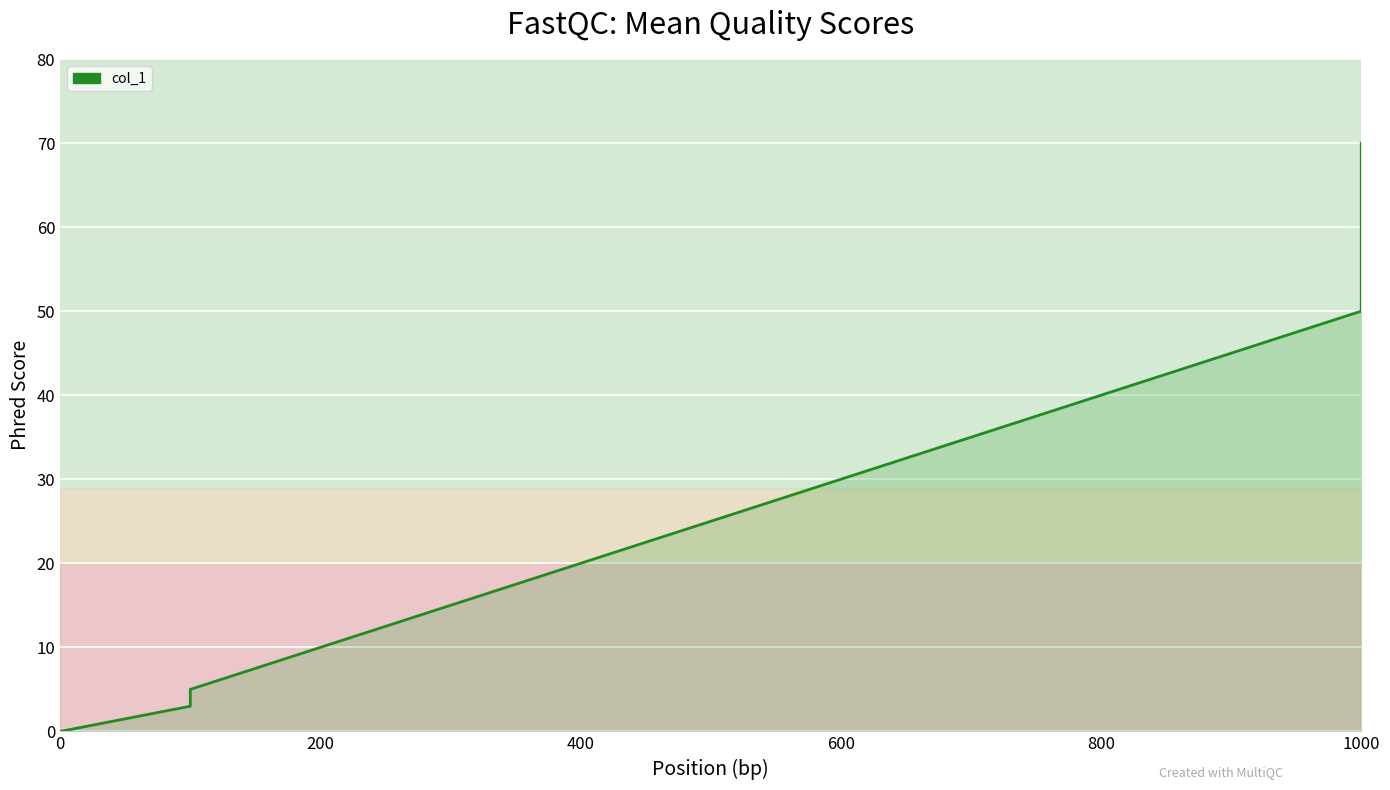

What is the difference between the second highest and second lowest values?

50.0